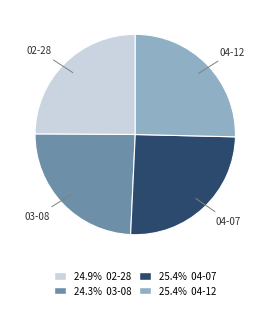

Does 04-12 represent more than half of the total?

No